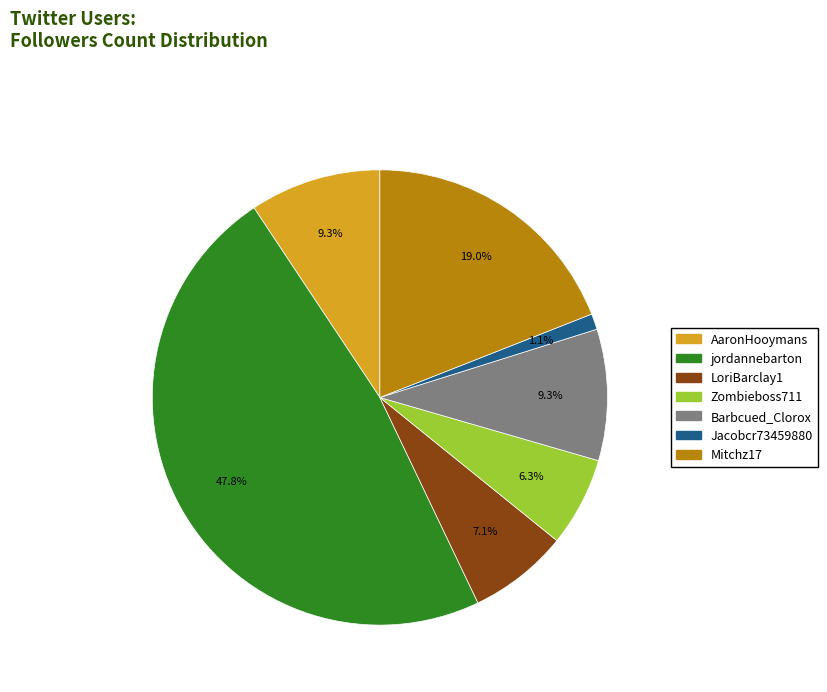

What is the ratio of the value at LoriBarclay1 to the value at Mitchz17?

0.4